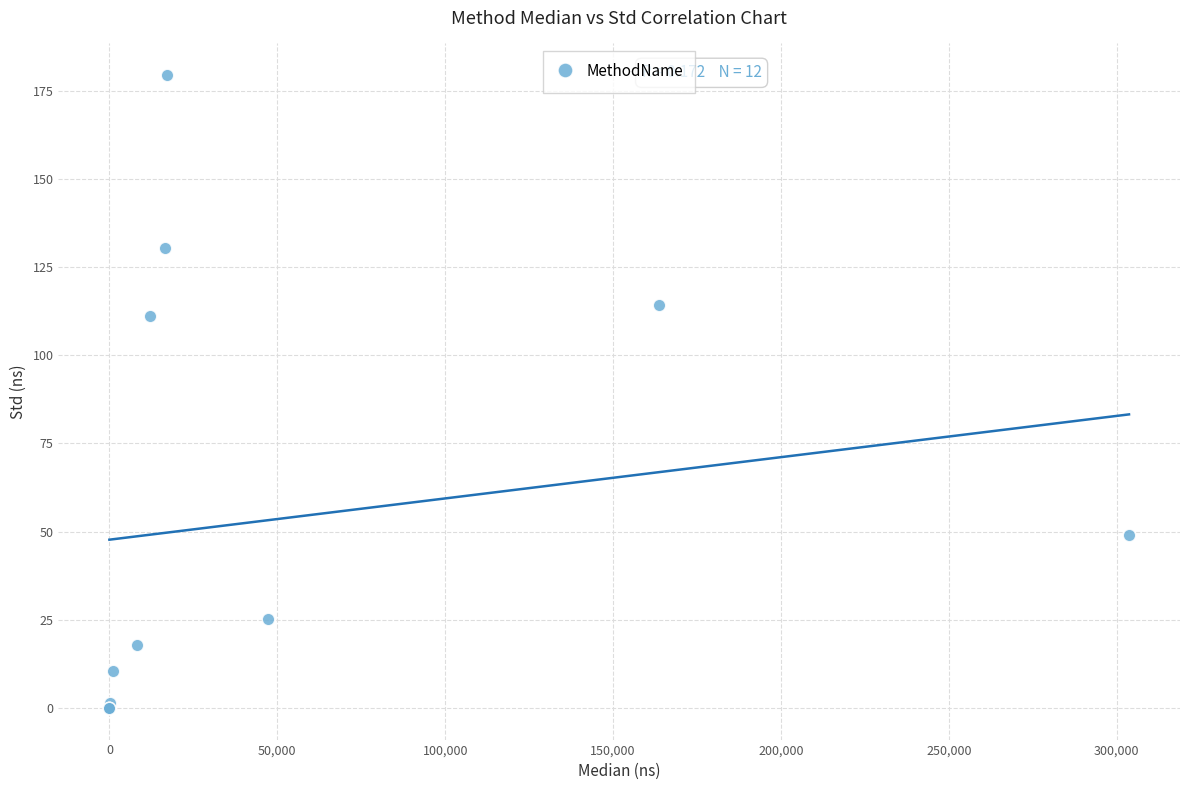

What Y value in the scatter plot is closest to 89?

111.2